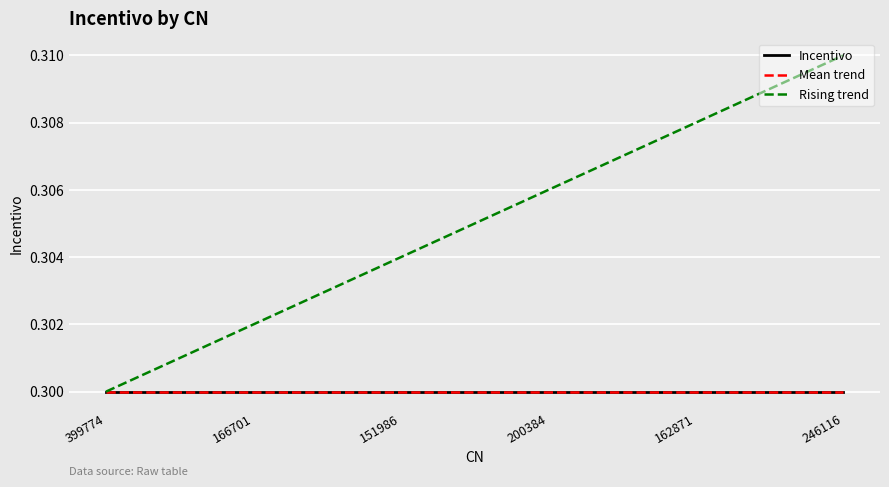

True or false: Incentivo has a value of 0.3 at 151986.

True